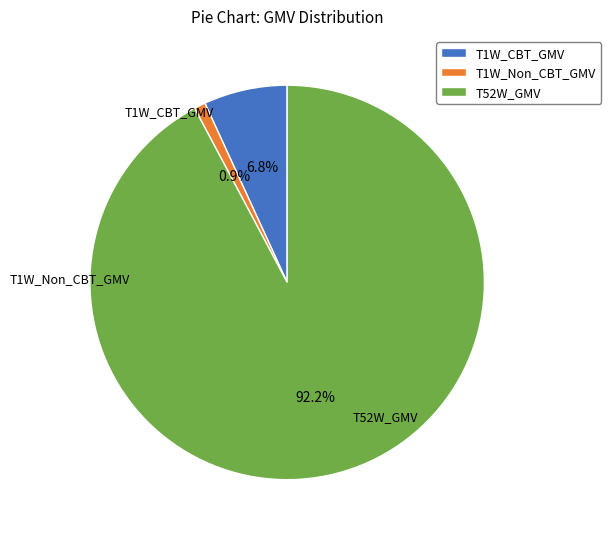

Combined, what portion of the pie is T1W_Non_CBT_GMV and T52W_GMV?

93.2%